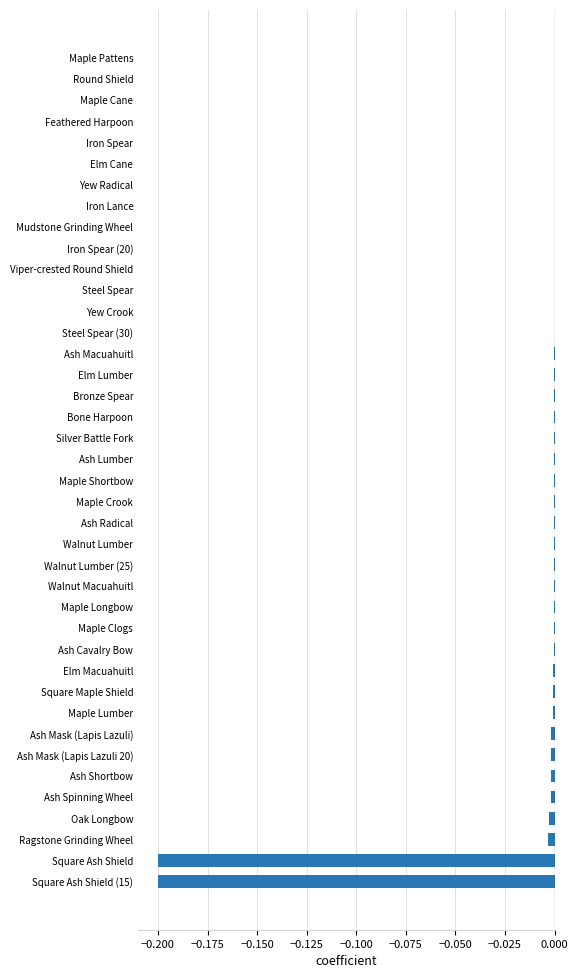

How many categories are shown in the chart?

40